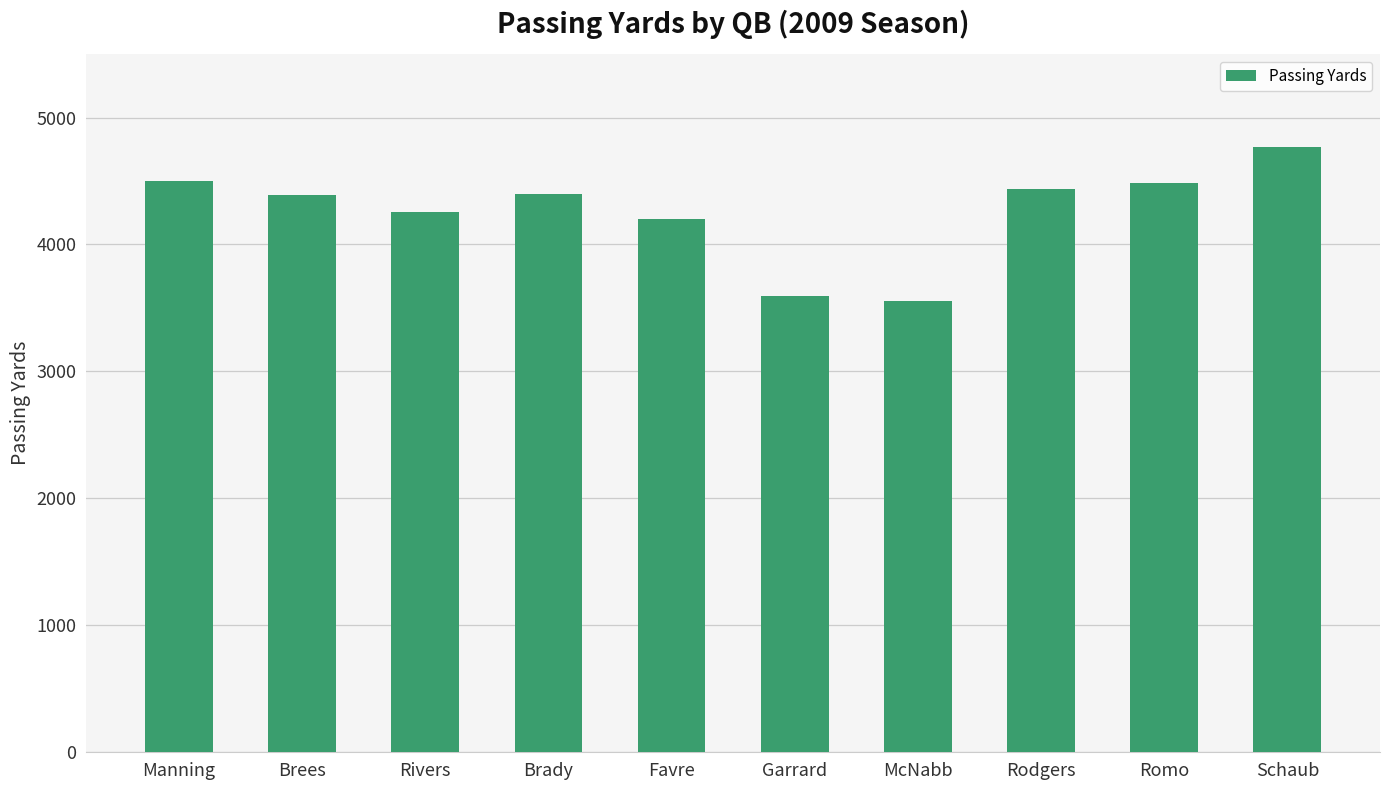

The chart shows a value of 1140 at Romo. True or false?

False